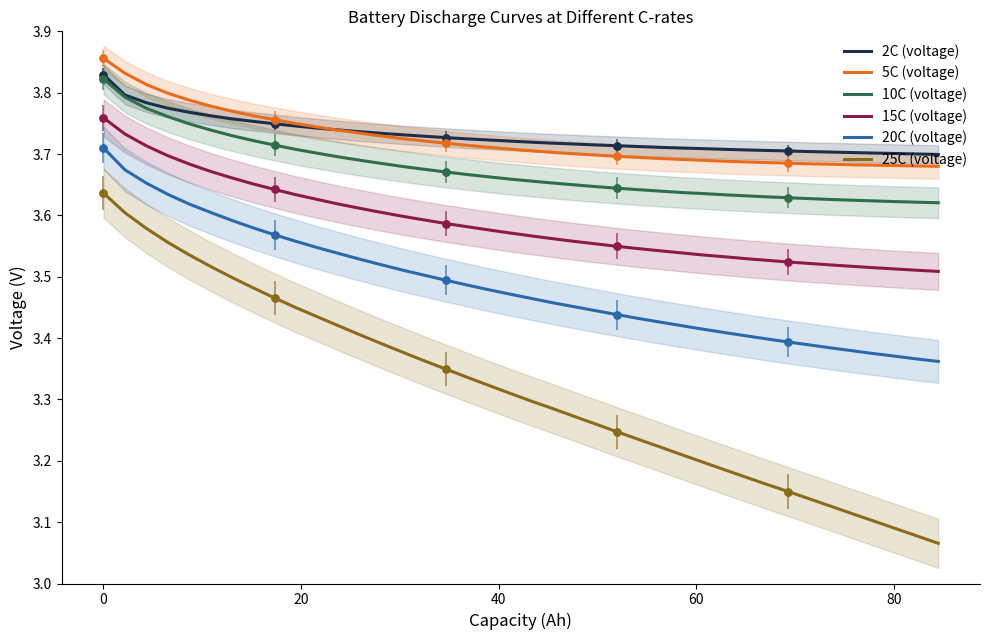

Which series reaches the minimum Y coordinate?

25C (voltage)